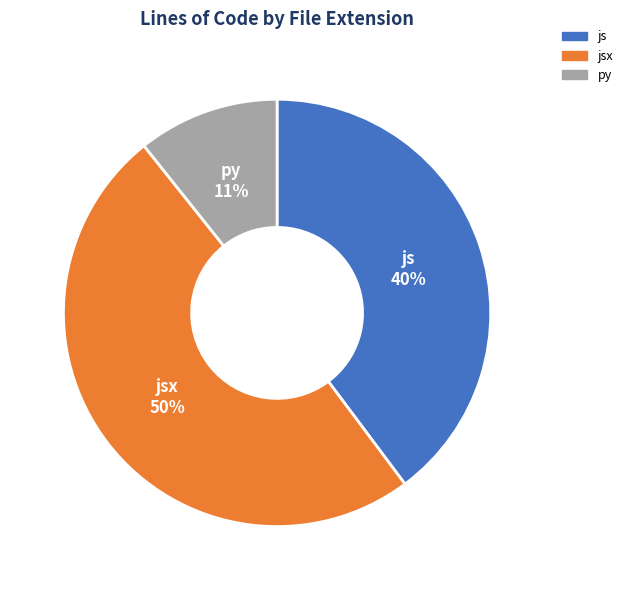

Which has a higher value, jsx or js?

jsx